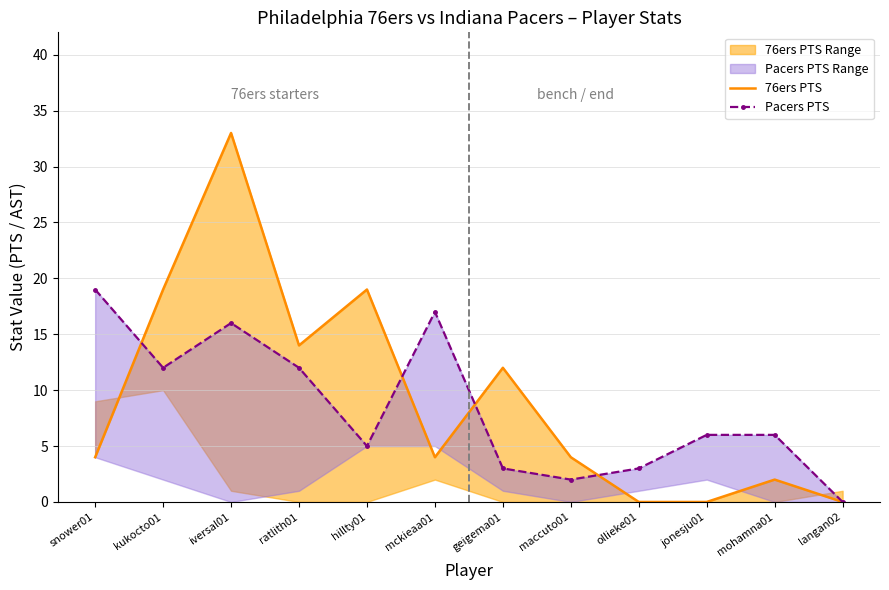

Which series has the widest spread of values?

76ers PTS